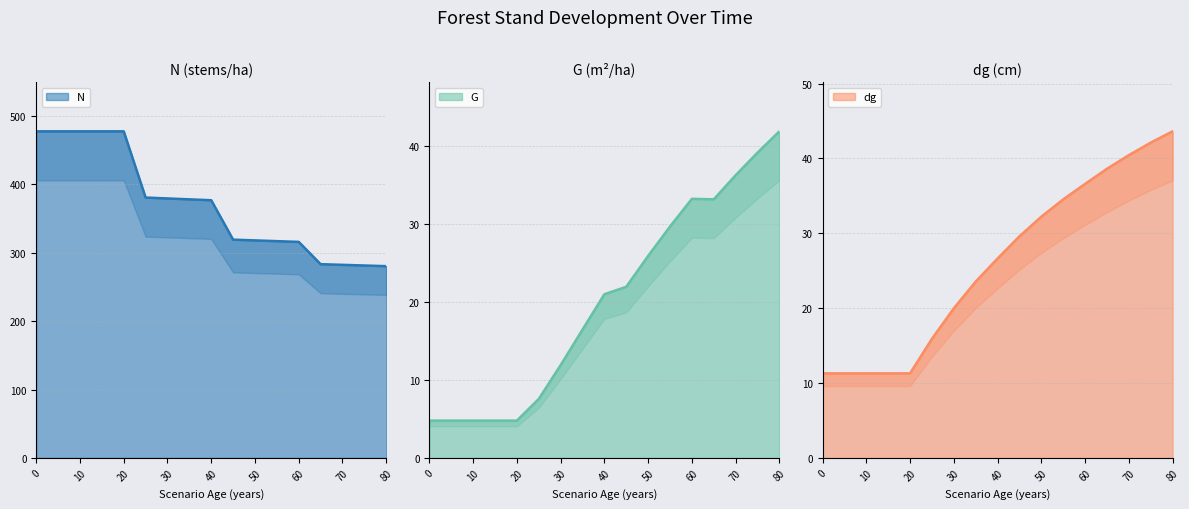

Which series changed the most between 40 and 45?

N